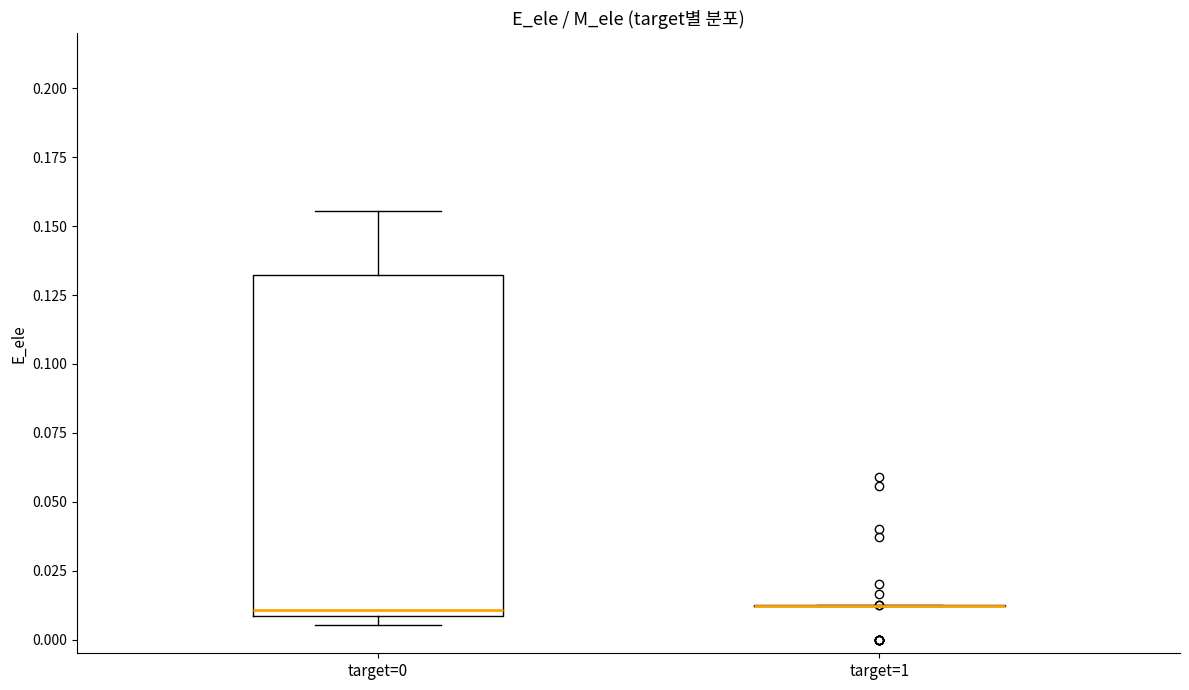

Where does the upper whisker of the box for target=0 end on the y-axis? The values are not printed on the chart, so give them approximately, as read against the axis.

0.155